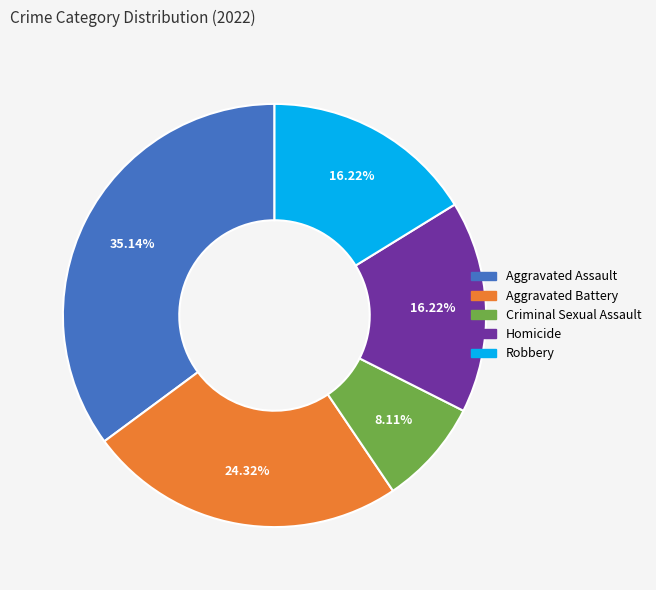

Which category has the smallest portion of the pie?

Criminal Sexual Assault